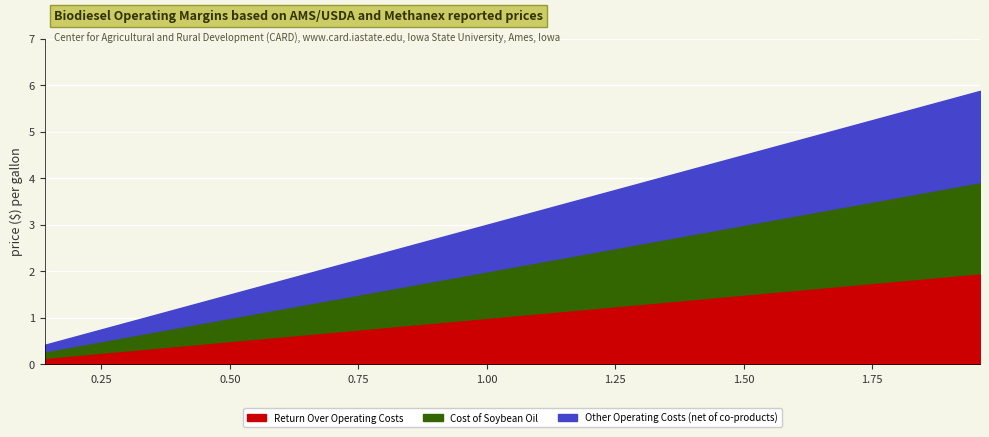

True or false: Other Operating Costs has more than 2 interior local peaks.

False